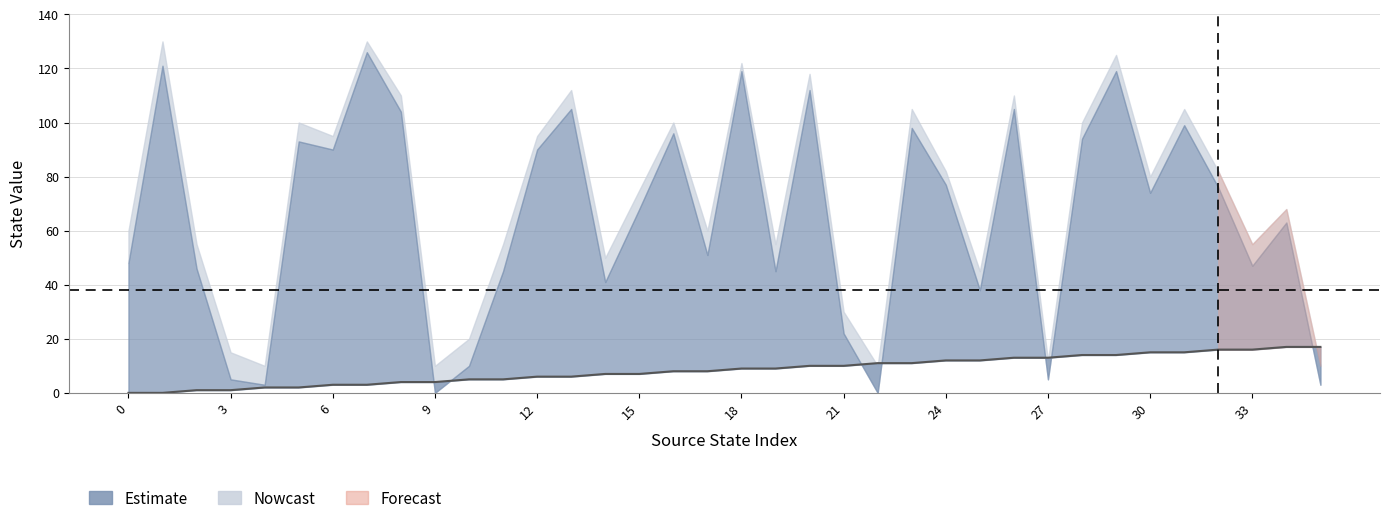

Is it true that the value at 25 is 8?

False